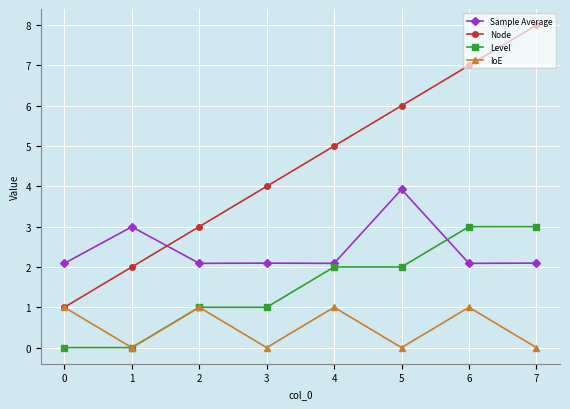

What is the sum of all Level values?

12.0